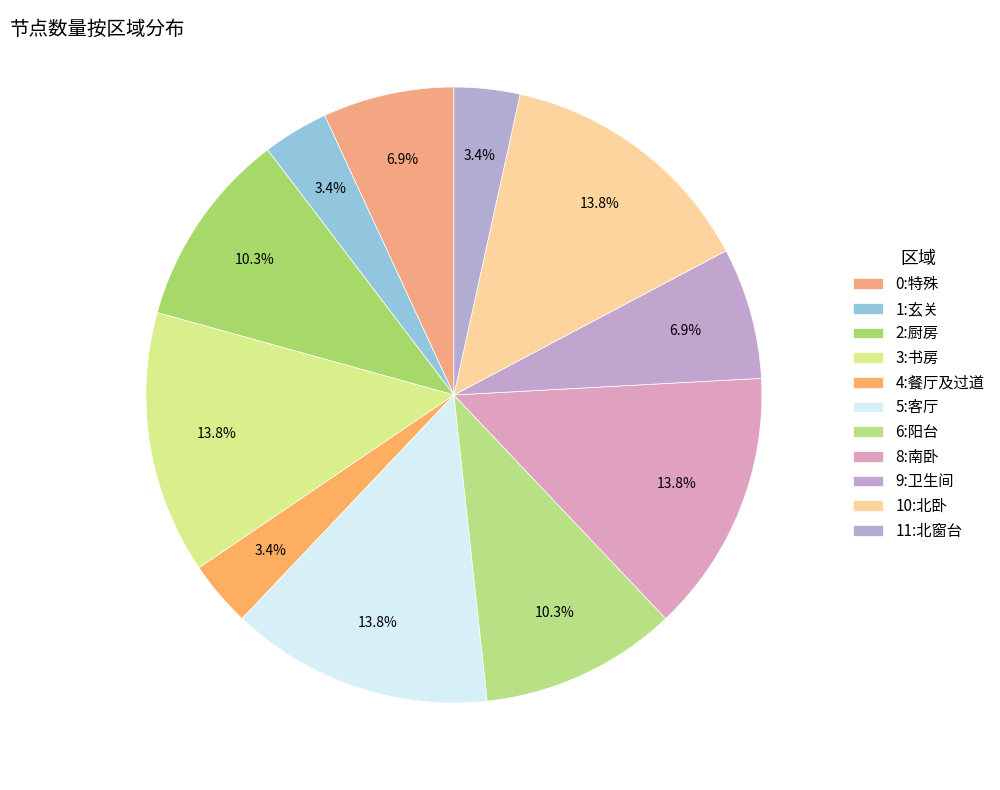

How many slices are in this pie chart?

11